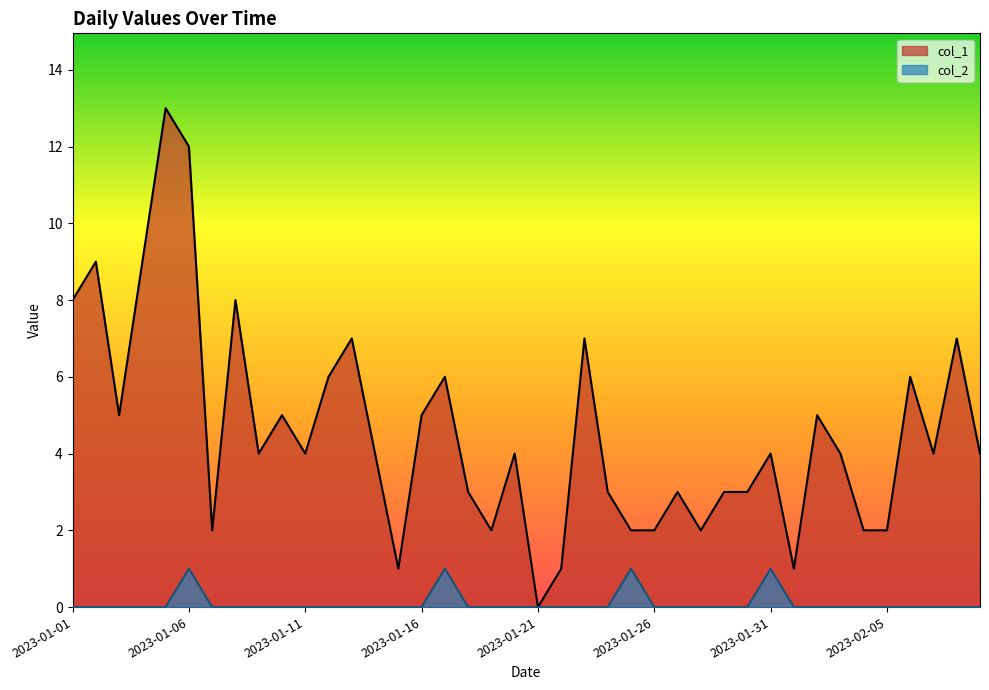

Between 2023-01-04 and 2023-01-16, which series saw the biggest shift?

col_1